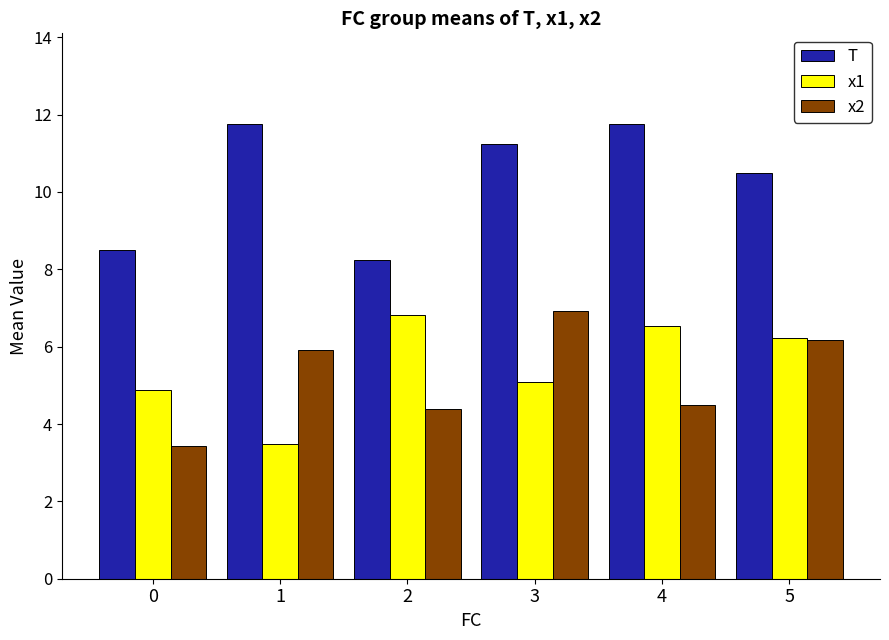

The T series shows 20.7 at 4. True or false?

False